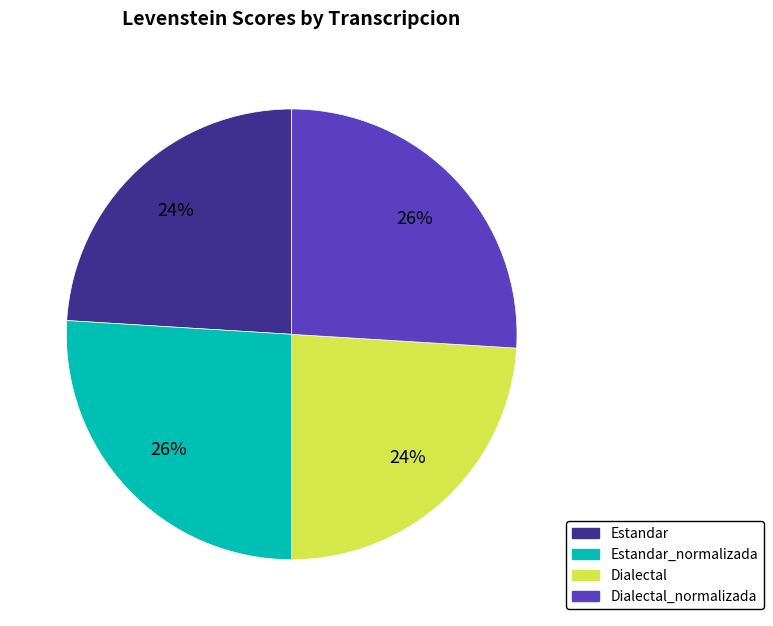

Is there a majority slice in this chart?

No